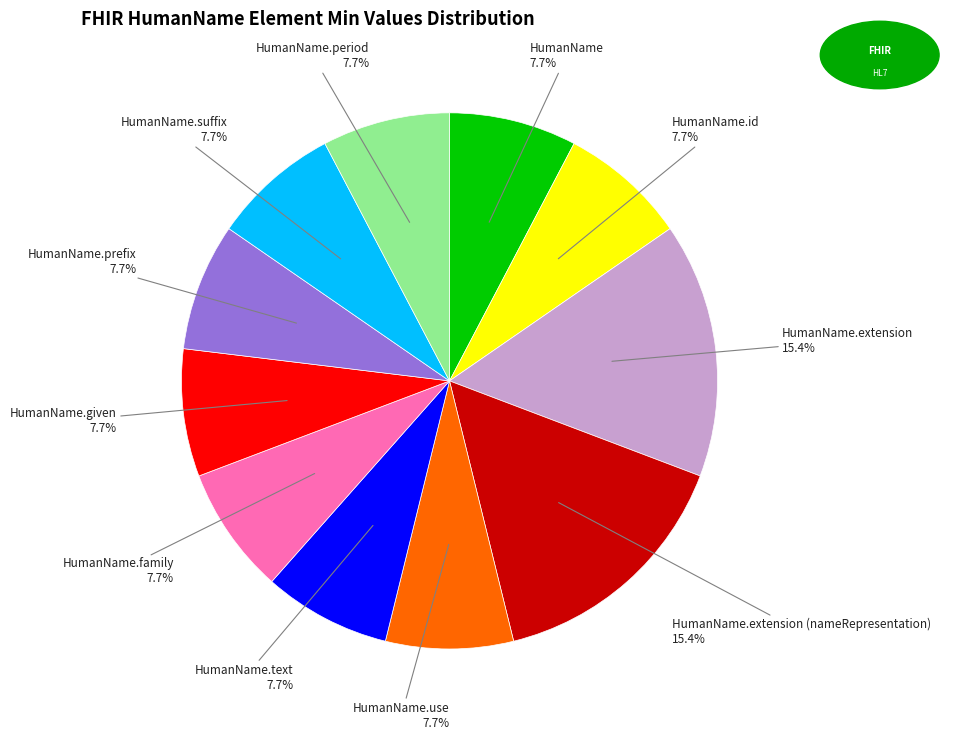

To the nearest percent, what is the difference between the largest and smallest slice percentages?

8%